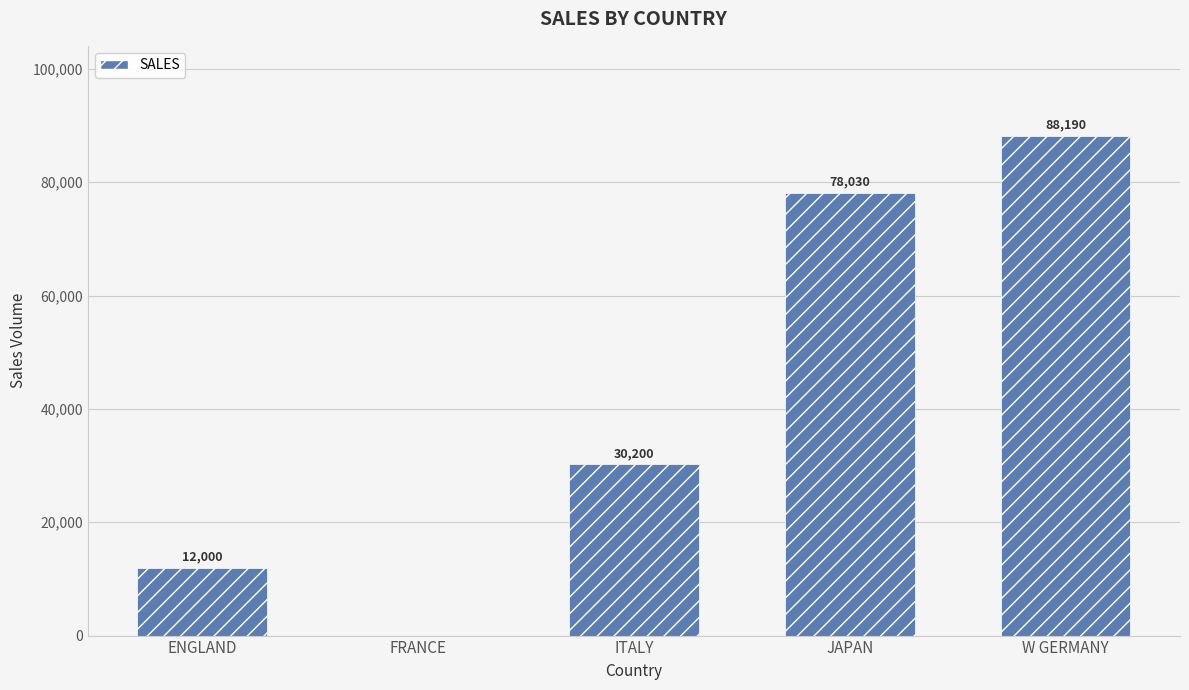

What is the ratio of the value at ITALY to the value at ENGLAND?

2.5